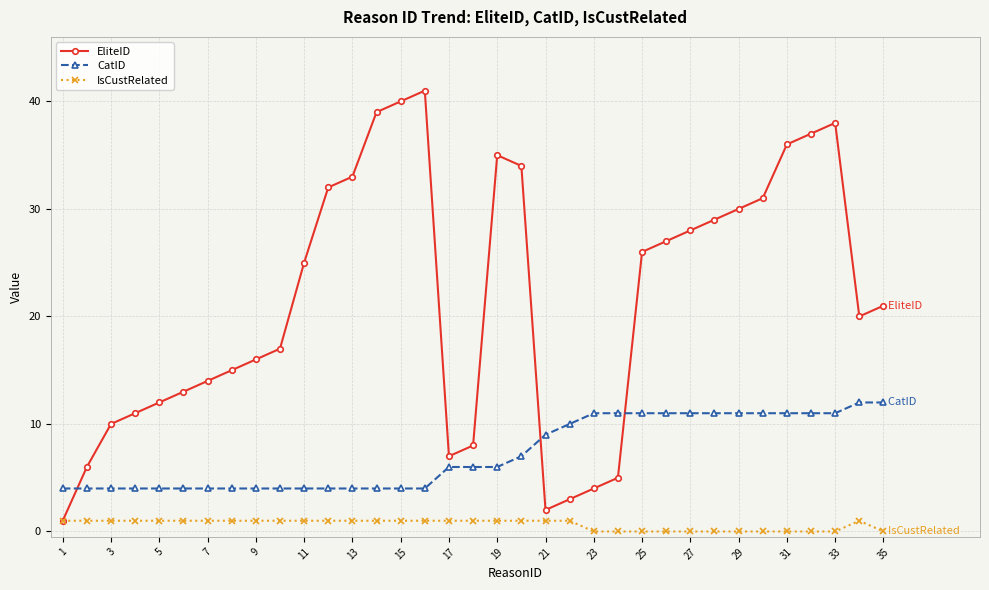

Which series has the largest range (max minus min)?

EliteID